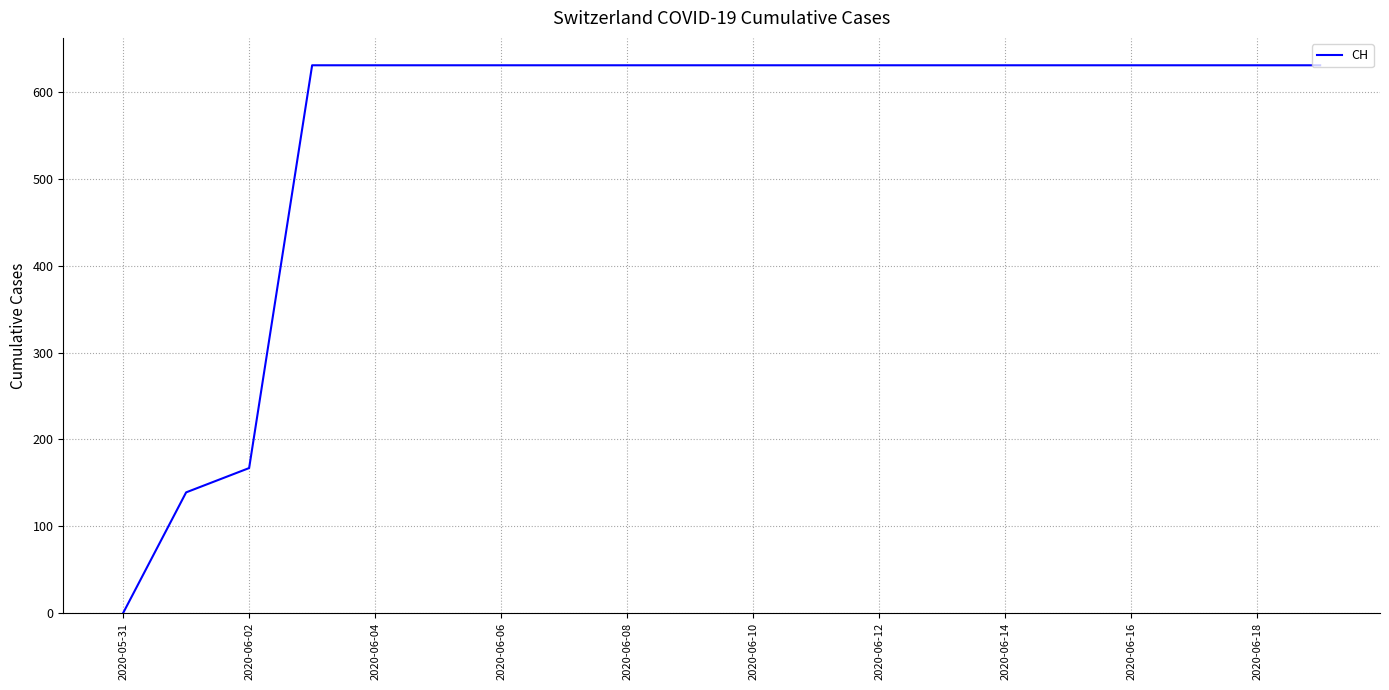

What is the difference between the maximum and minimum values?

631